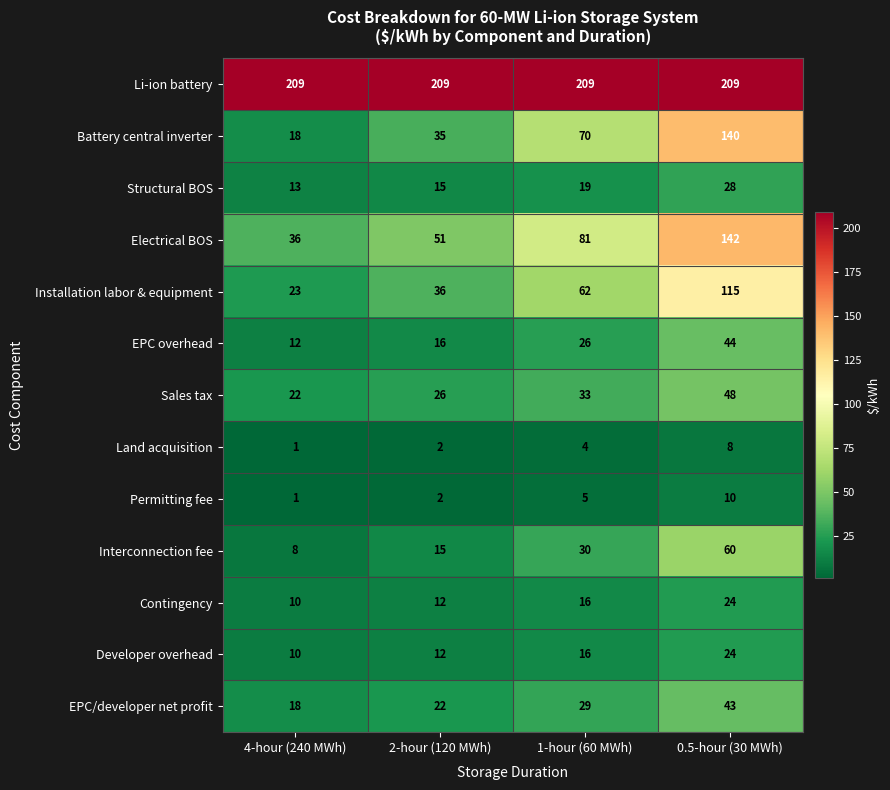

At which label is Electrical BOS closest to 89?

1-hour (60 MWh)